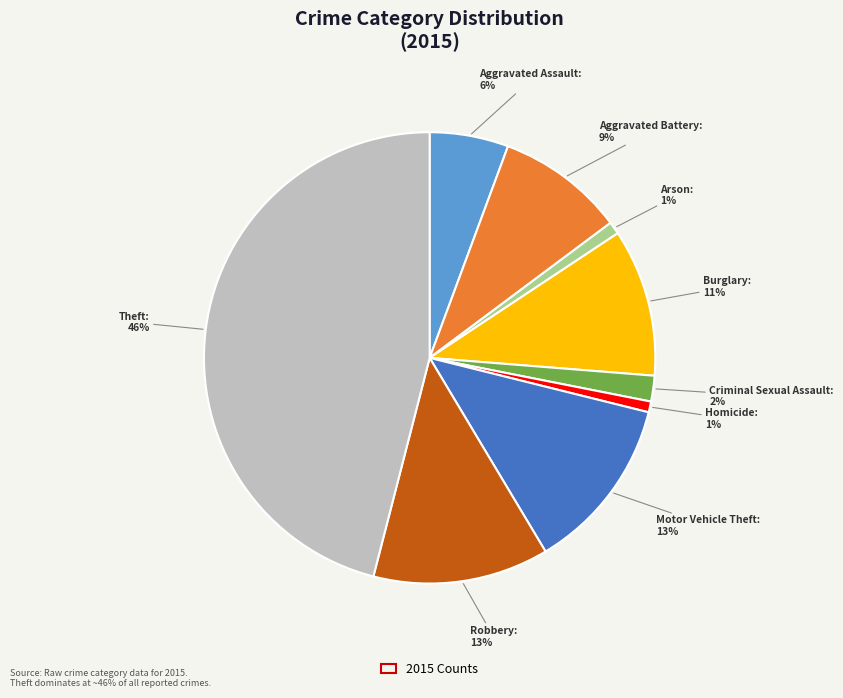

To the nearest percent, what percentage of the pie is Aggravated Assault?

6%